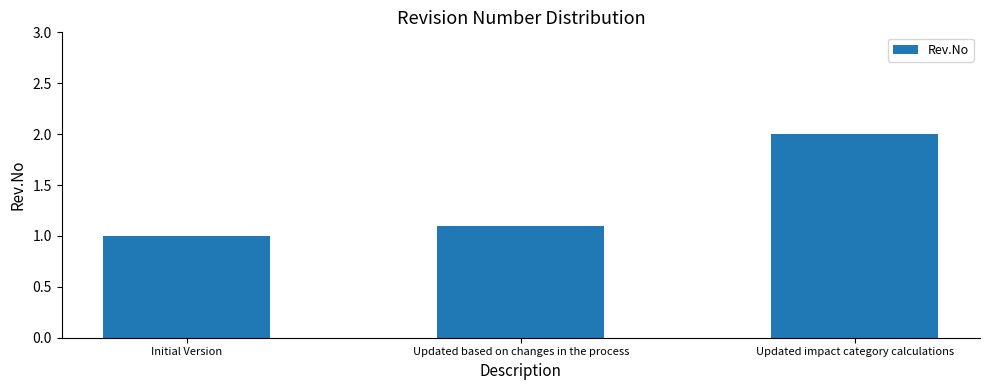

Where is the data nearest to the value 1?

Initial Version